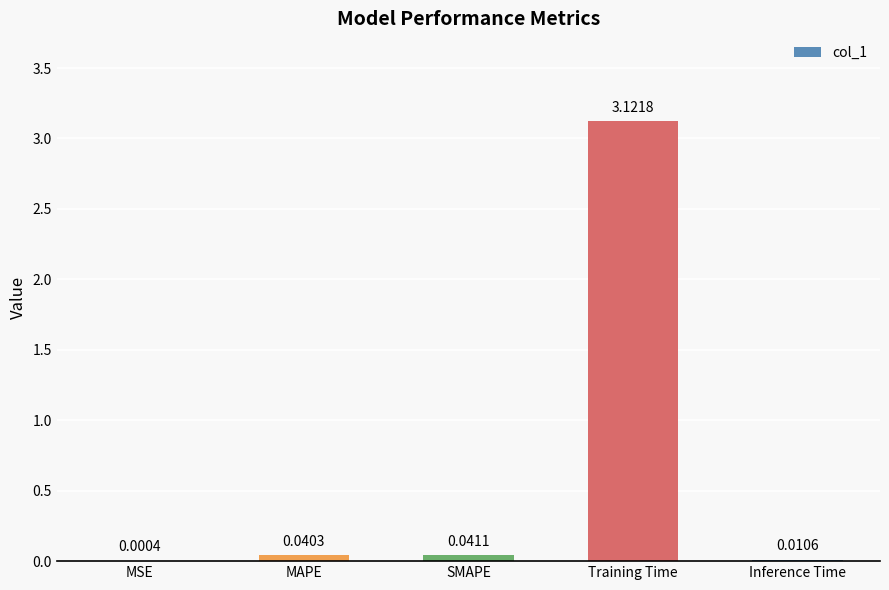

At which label is the value closest to 1?

SMAPE